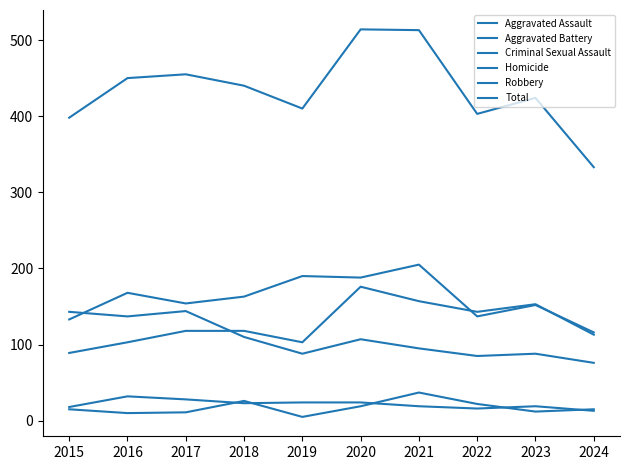

What is the difference between the maximum and minimum values in the Aggravated Battery series?

89